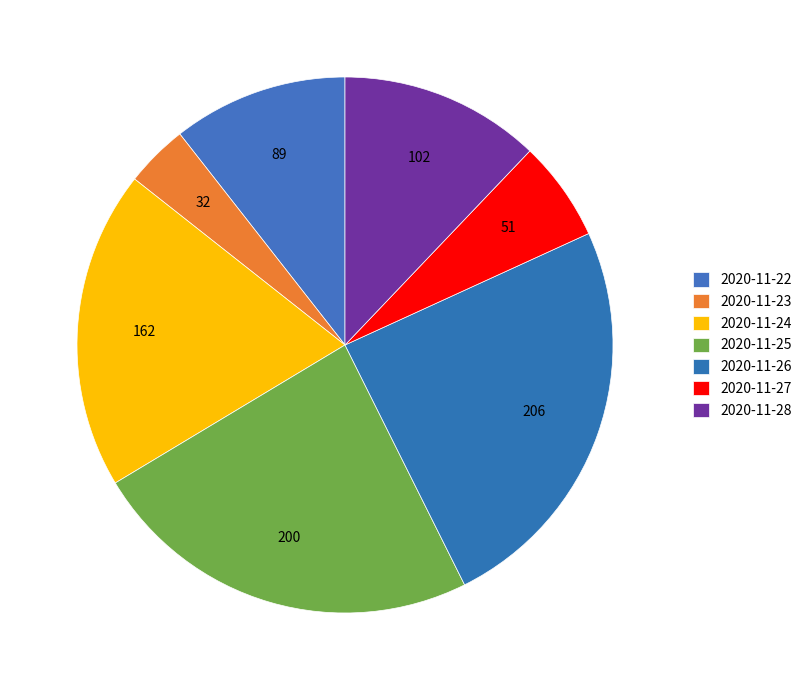

Does 2020-11-27 represent more than half of the total?

No